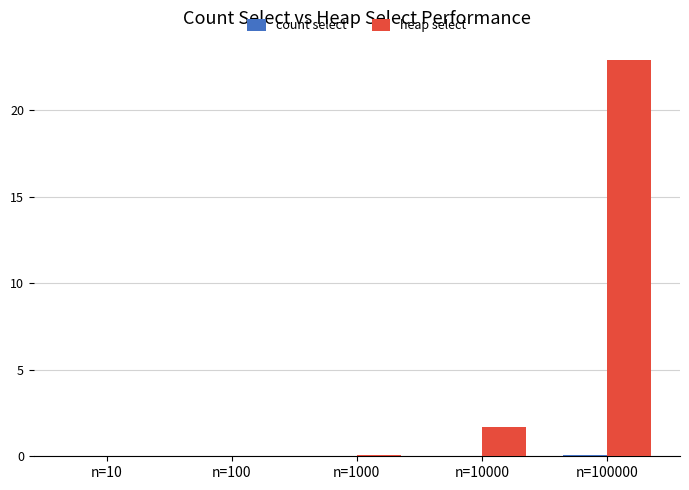

What is the difference between the heap select values at n=1000 and n=10000?

1.6